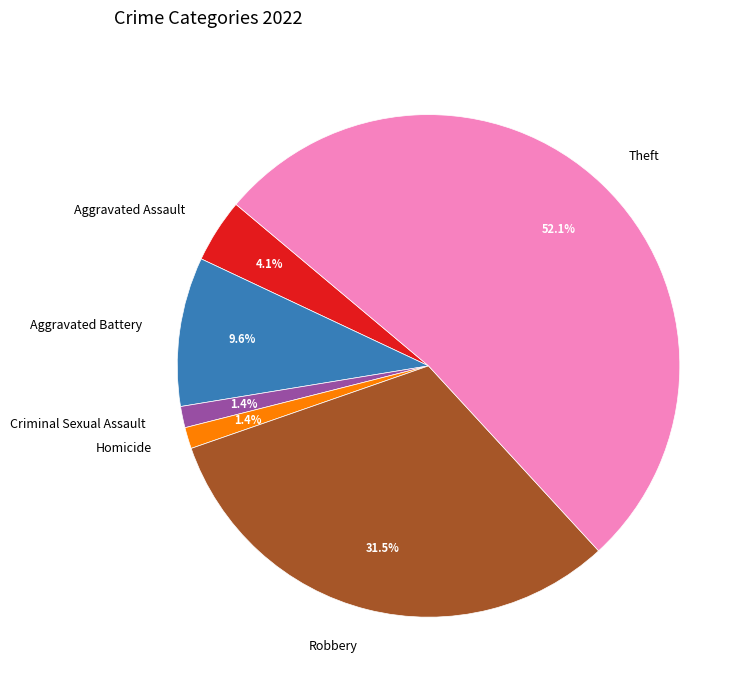

Is it true that Criminal Sexual Assault is 1% of the pie?

True